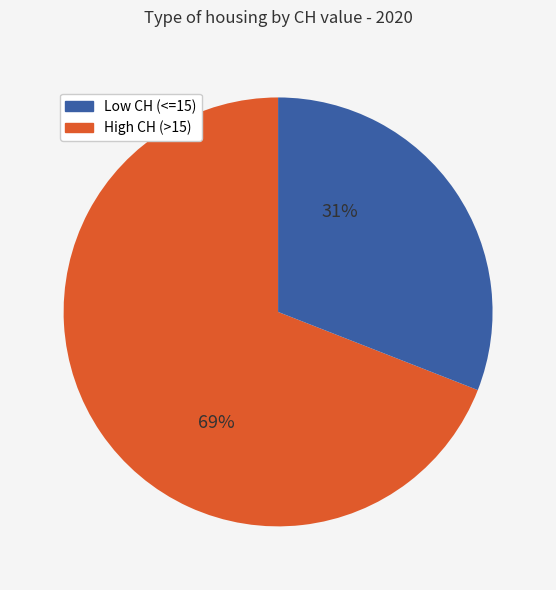

How many segments does this pie chart have?

2